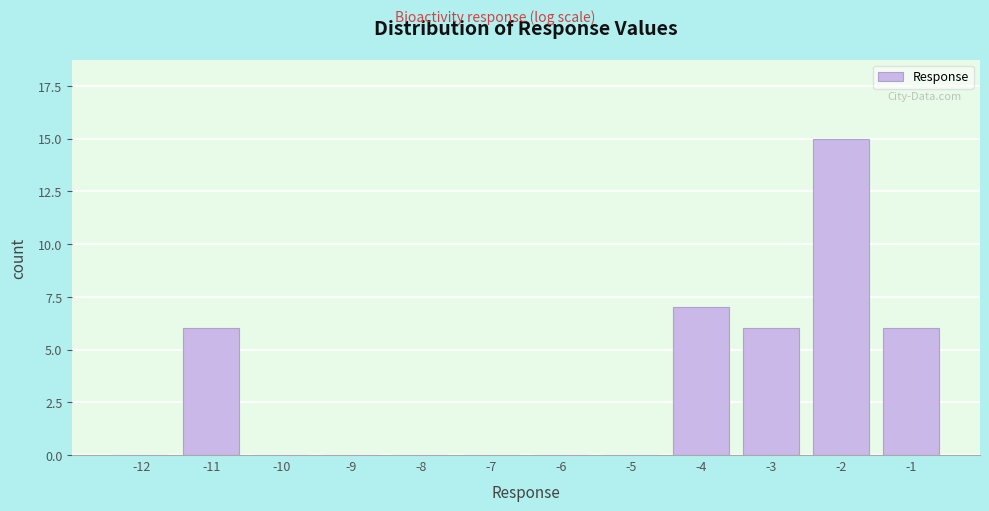

Reading left to right, list all the values displayed in this chart.

-12=0	-11=6	-10=0	-9=0	-8=0	-7=0	-6=0	-5=0	-4=7	-3=6	-2=15	-1=6